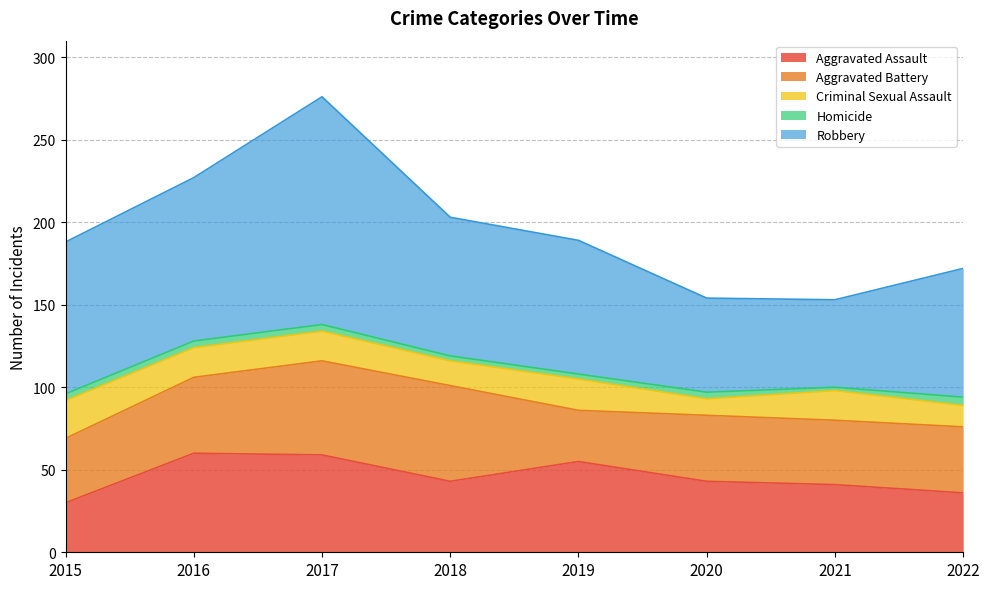

True or false: Aggravated Assault has a value of 60 at 2016.

True